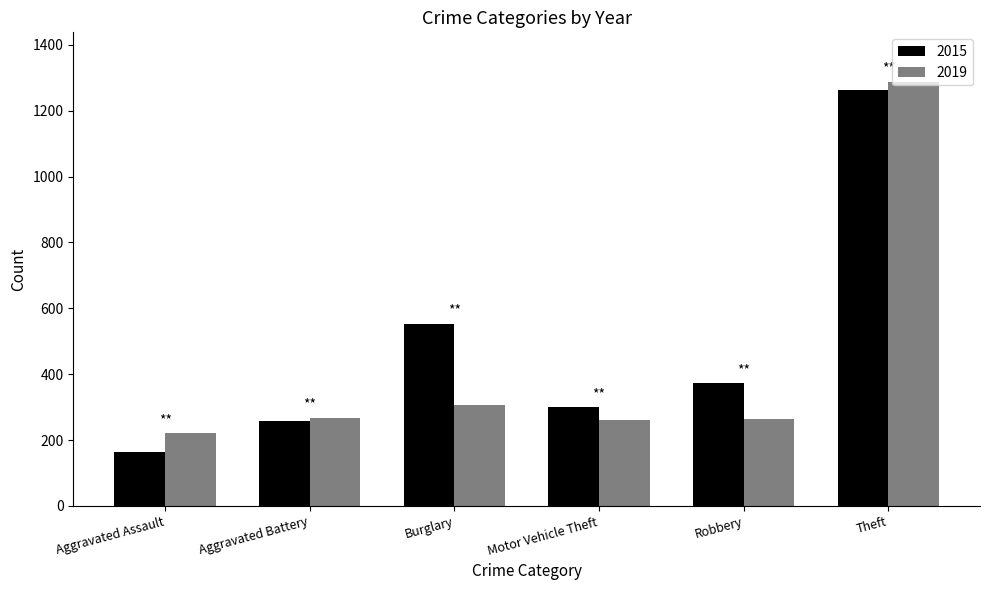

The 2015 series shows 372 at Robbery. True or false?

True